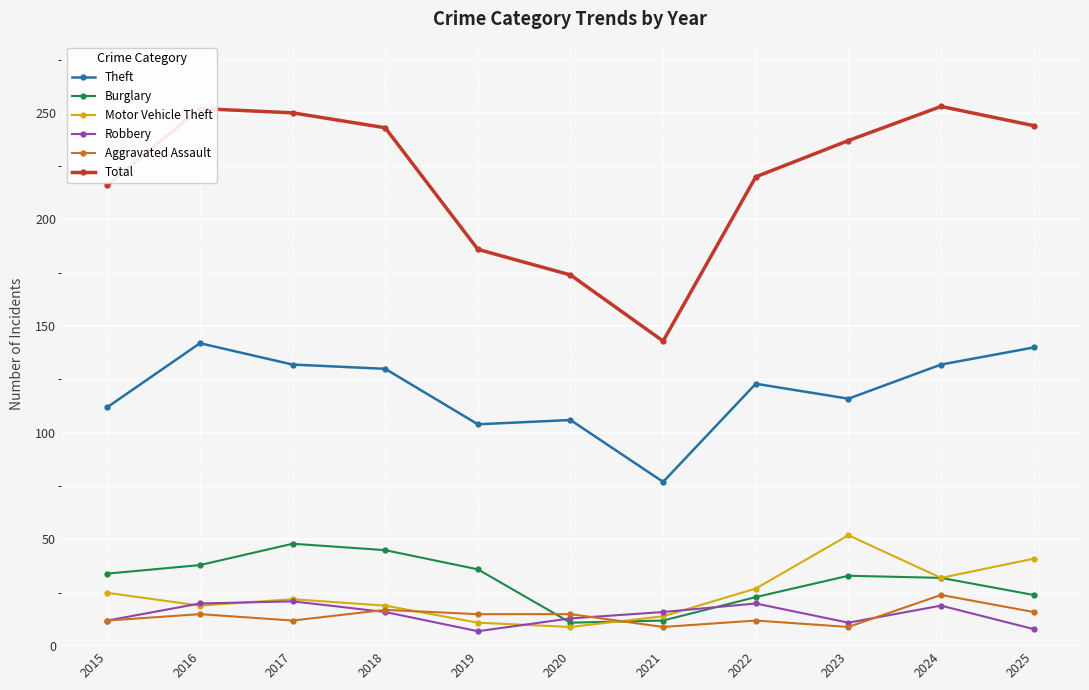

The value of Total at 2023 is 382. True or false?

False